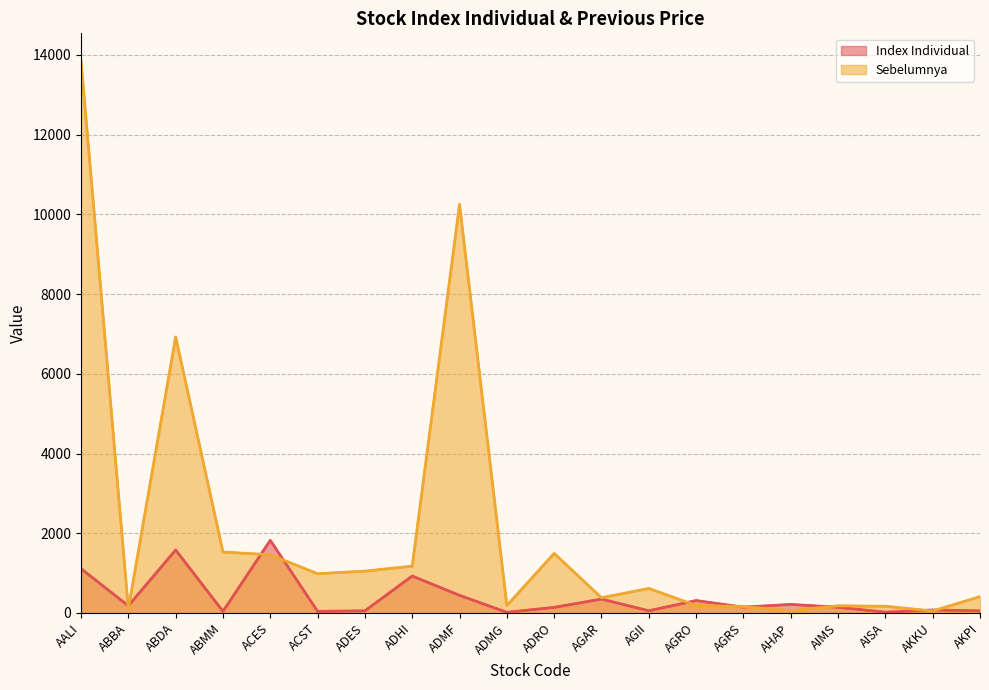

What is the label of the 1st point from the left?

AALI